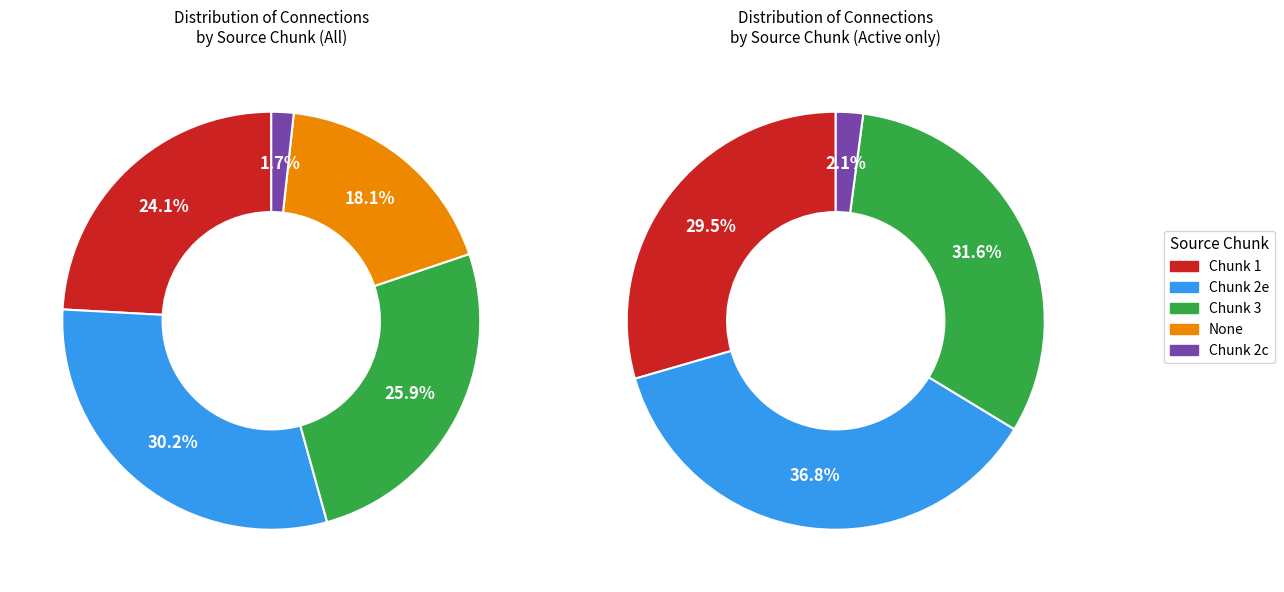

To the nearest percent, what is the average slice percentage?

20%